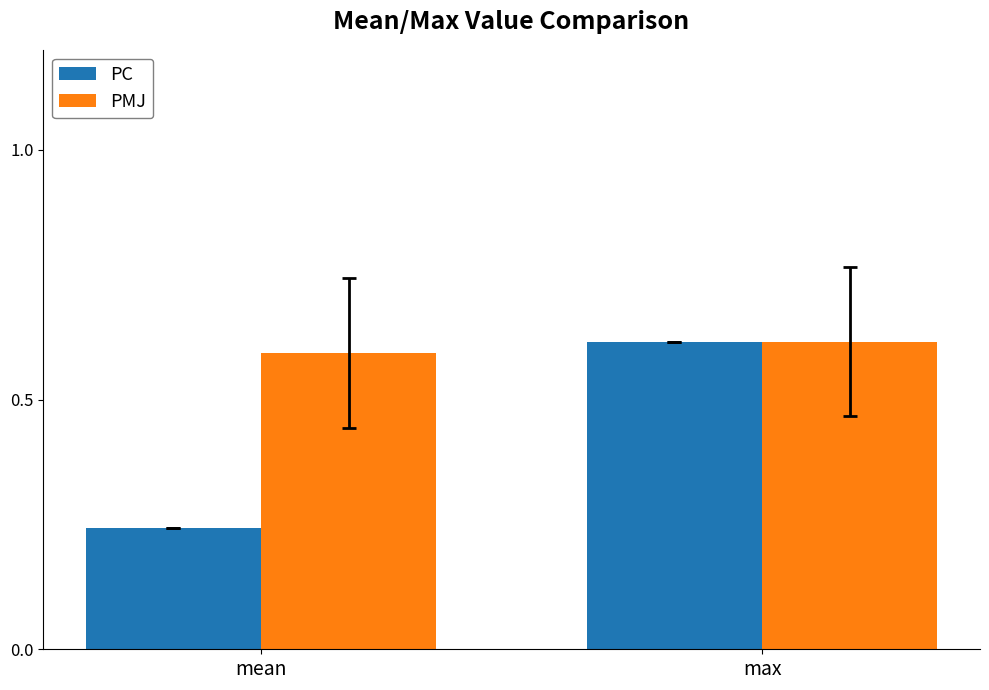

At which category is the sum across all series the highest?

max